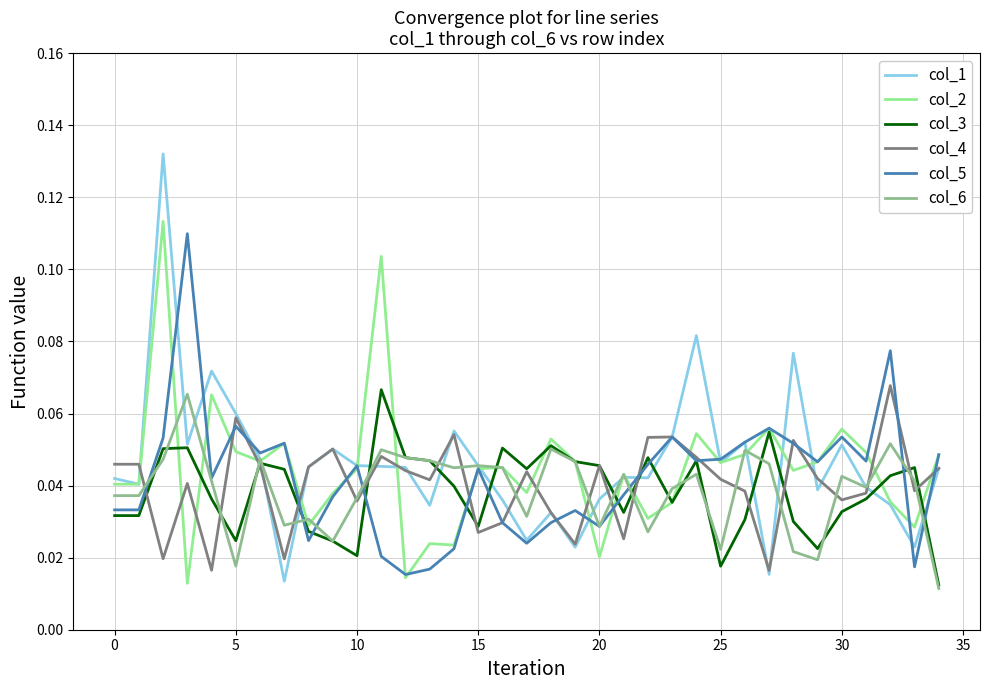

Count the col_3 values in the range 0 to 1.

35